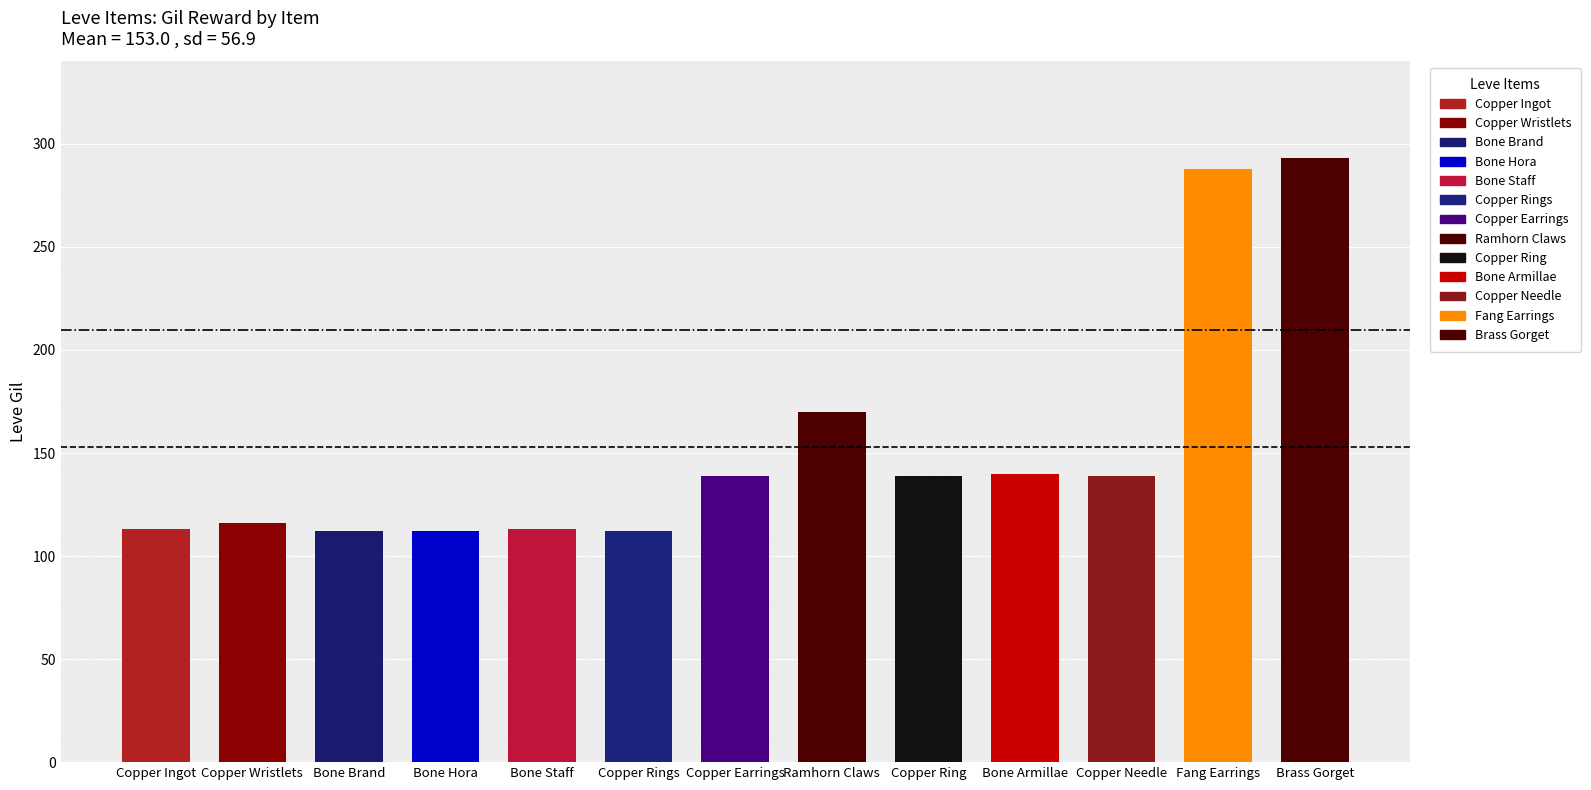

Is it true that the value at Bone Staff is 198?

False